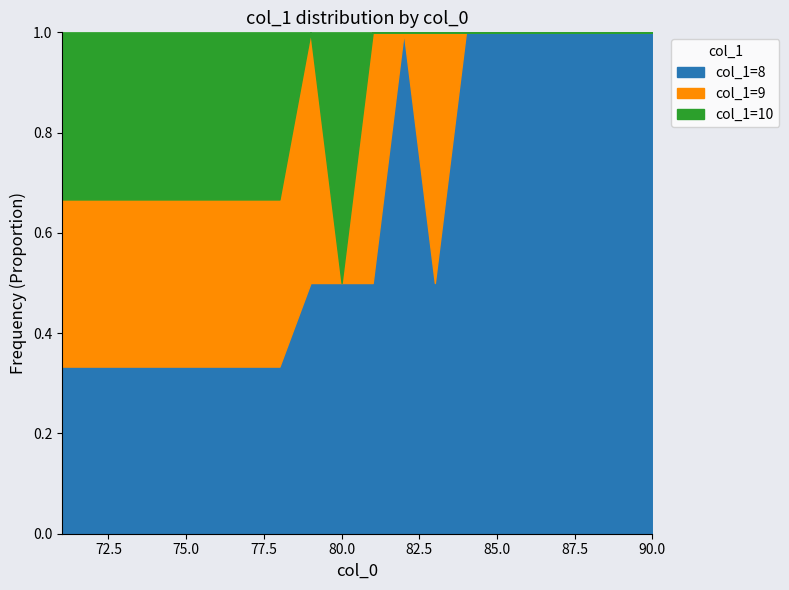

True or false: col_1=8 has a value of 1.0 at 85.0.

True